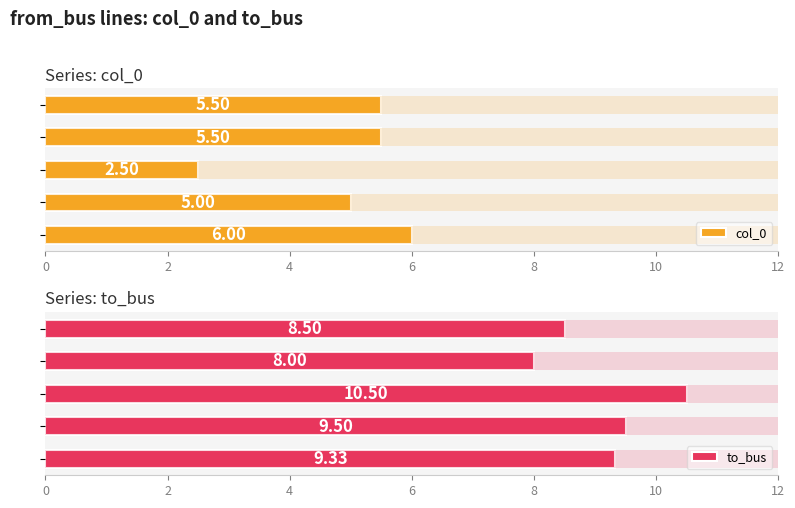

List the series in order of their overall mean, highest first.

to_bus, col_0